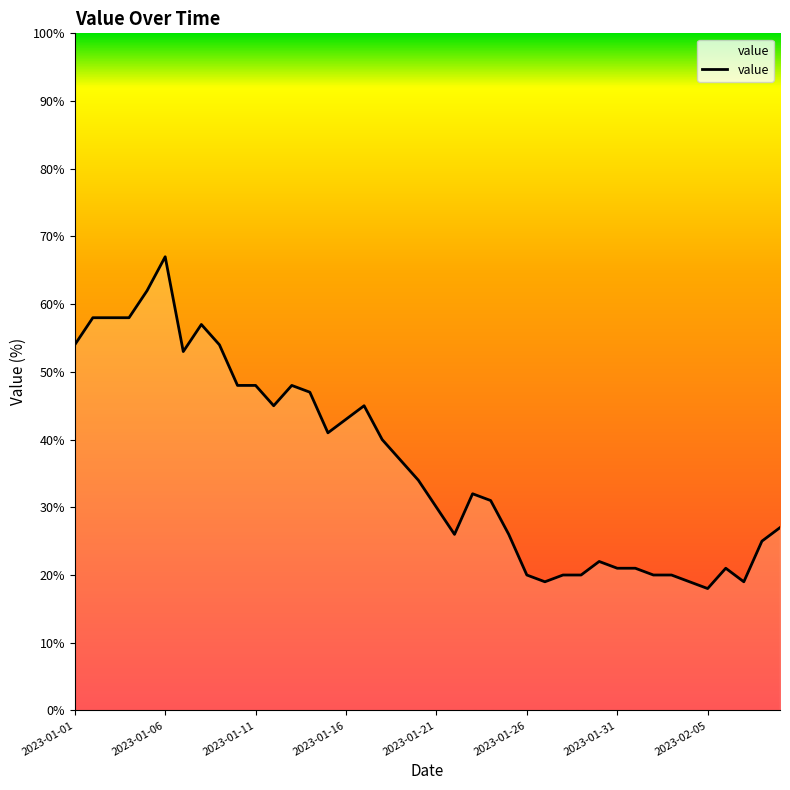

What is the sum of the values at 36 and 12?

69